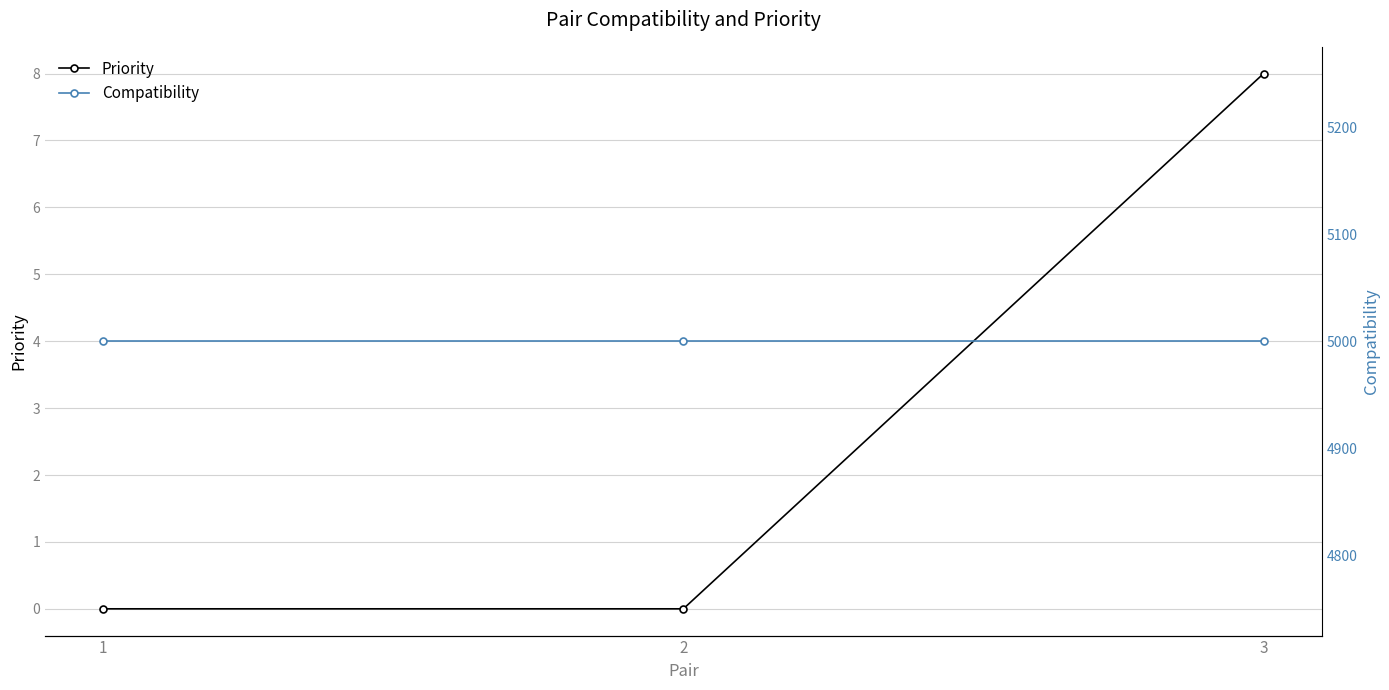

List the series in order of their overall mean, lowest first.

Priority, Compatibility